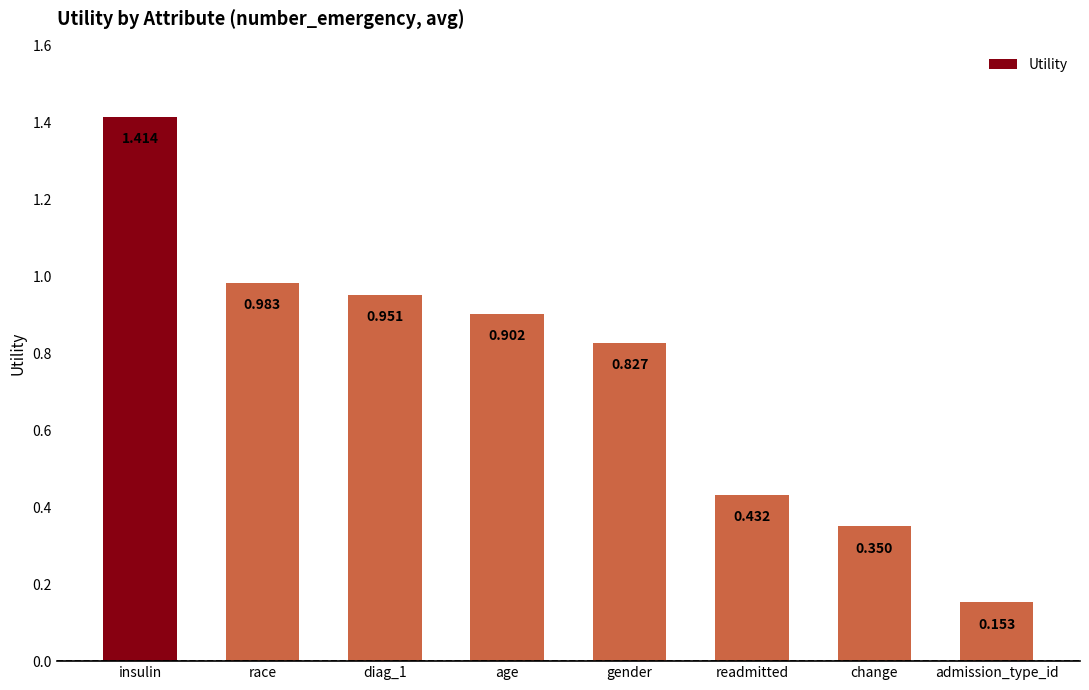

What position from the left is race?

2